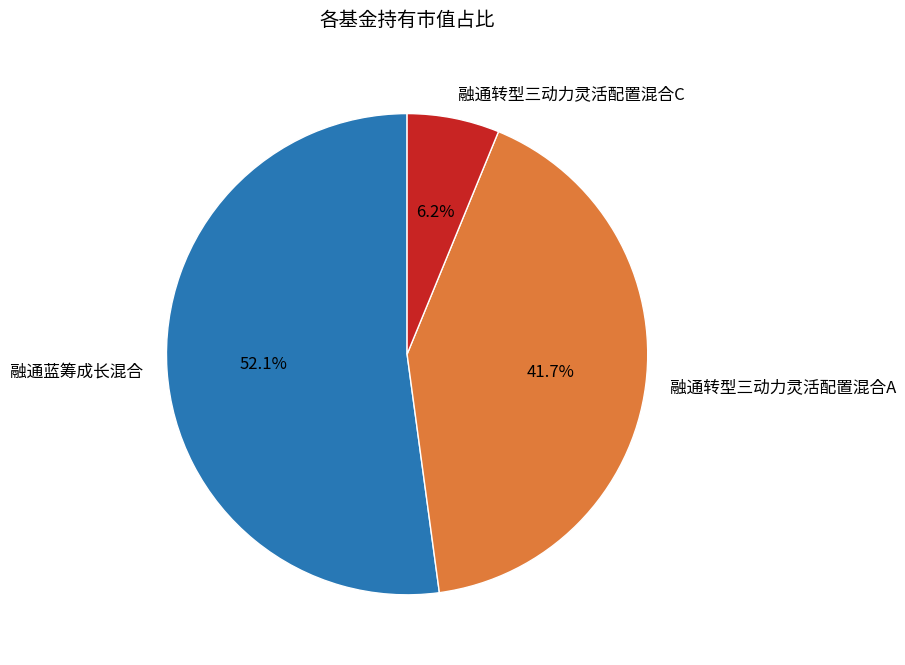

Rank the categories by value from highest to lowest.

融通蓝筹成长混合, 融通转型三动力灵活配置混合A, 融通转型三动力灵活配置混合C